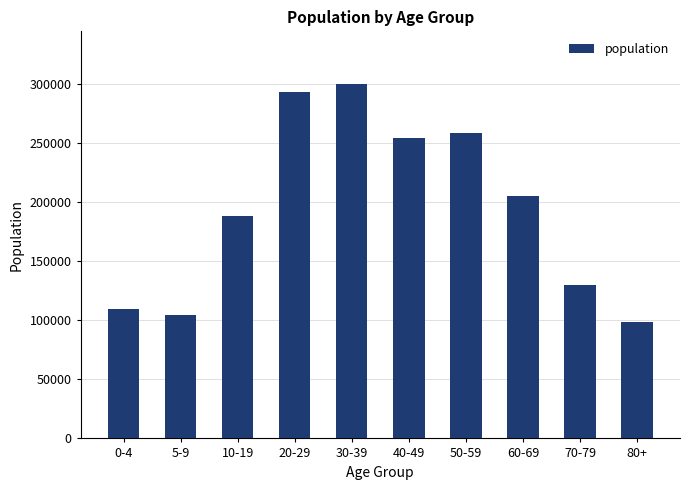

What value does the data have at 80+?

98805